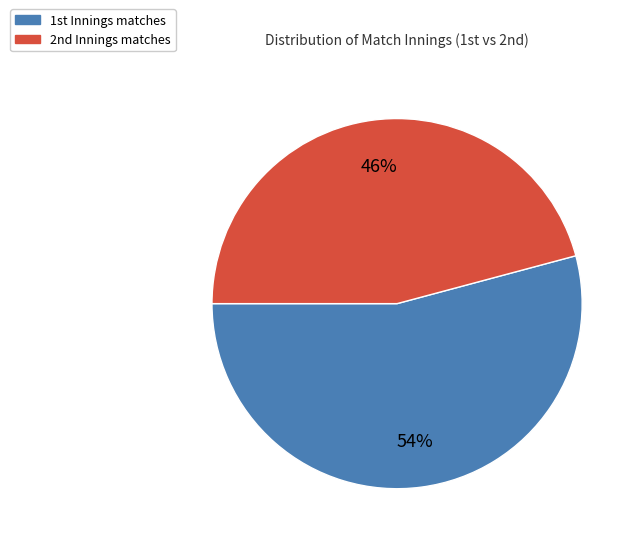

To the nearest percent, what is the difference between the largest and smallest slice percentages?

8%